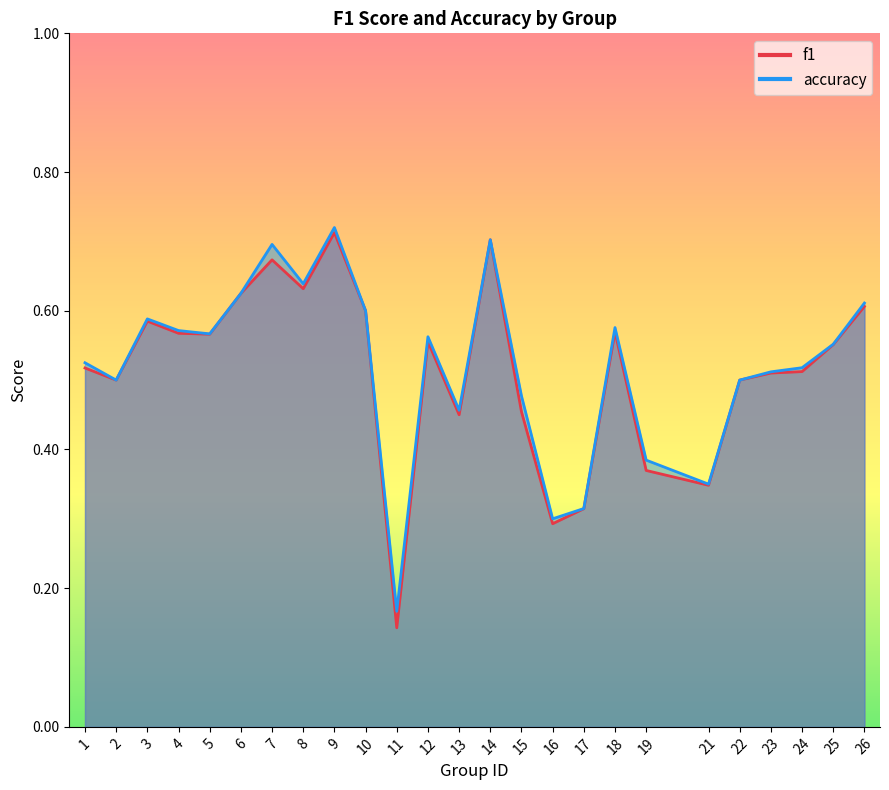

Rank the series at 21 from highest to lowest value.

accuracy, f1